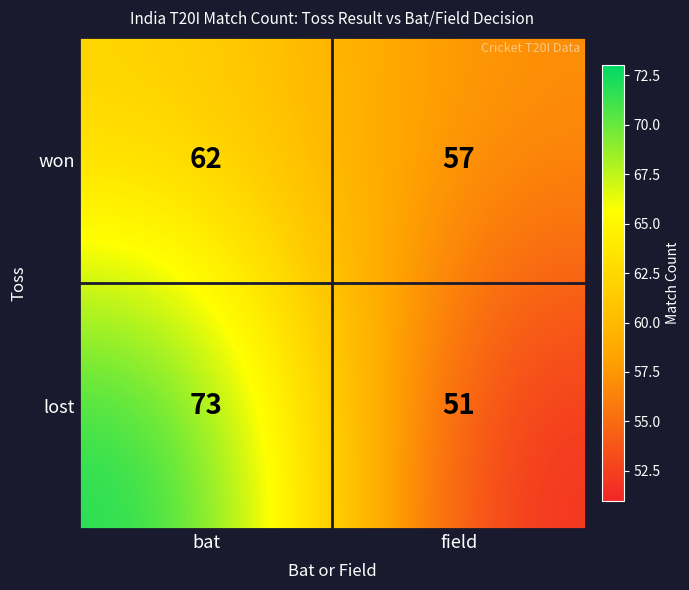

The value of won at bat is 107. True or false?

False